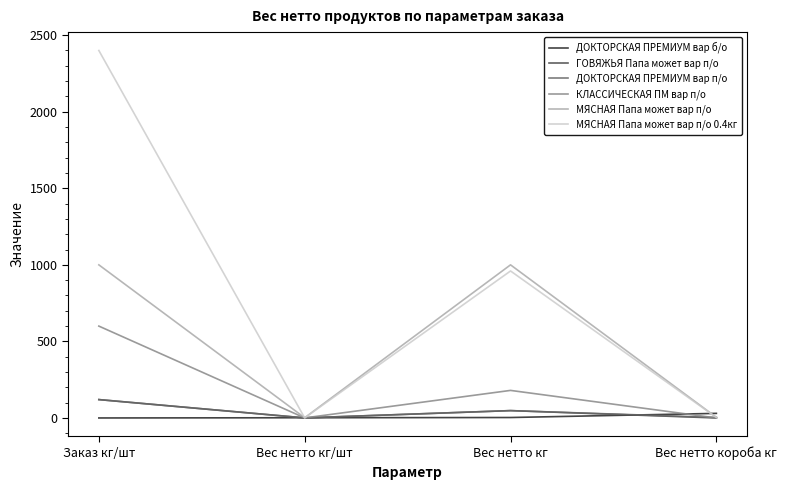

Where is МЯСНАЯ Папа может вар п/о nearest to the value 500?

Вес нетто короба кг